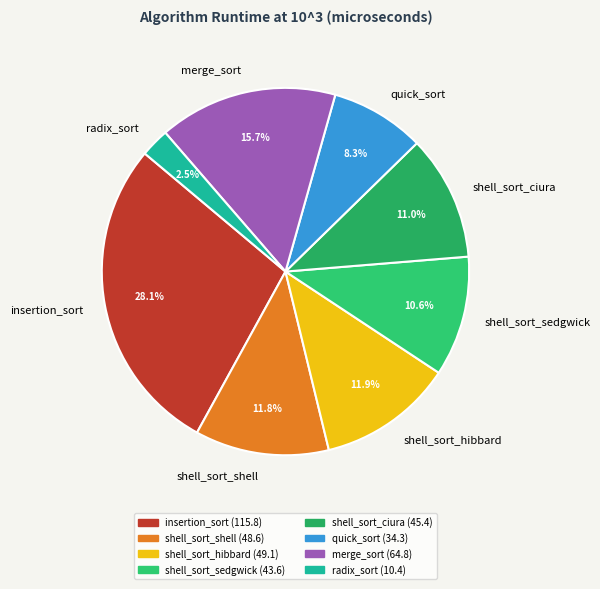

How much of the chart is everything except shell_sort_sedgwick?

89.4%